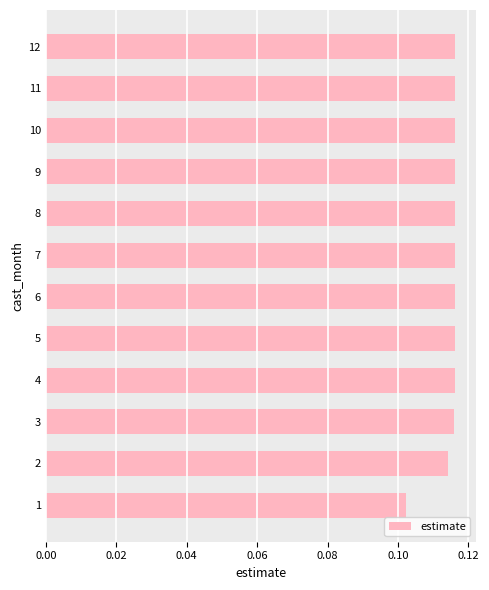

Count the values in the range 0 to 1.

12